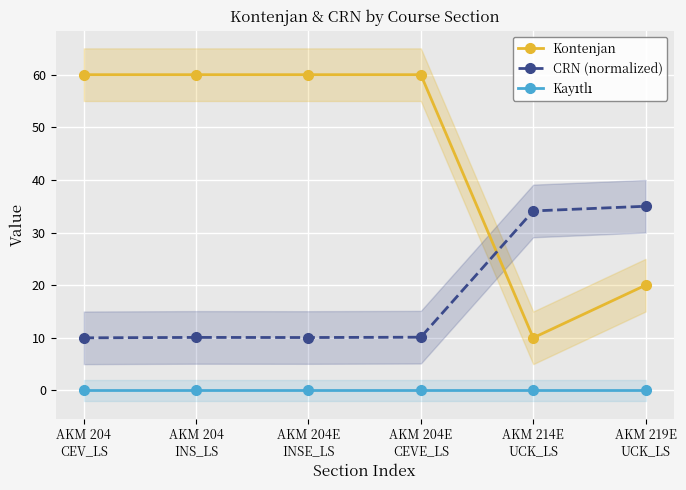

What is the label of the 6th point from the left?

AKM 219E
UCK_LS